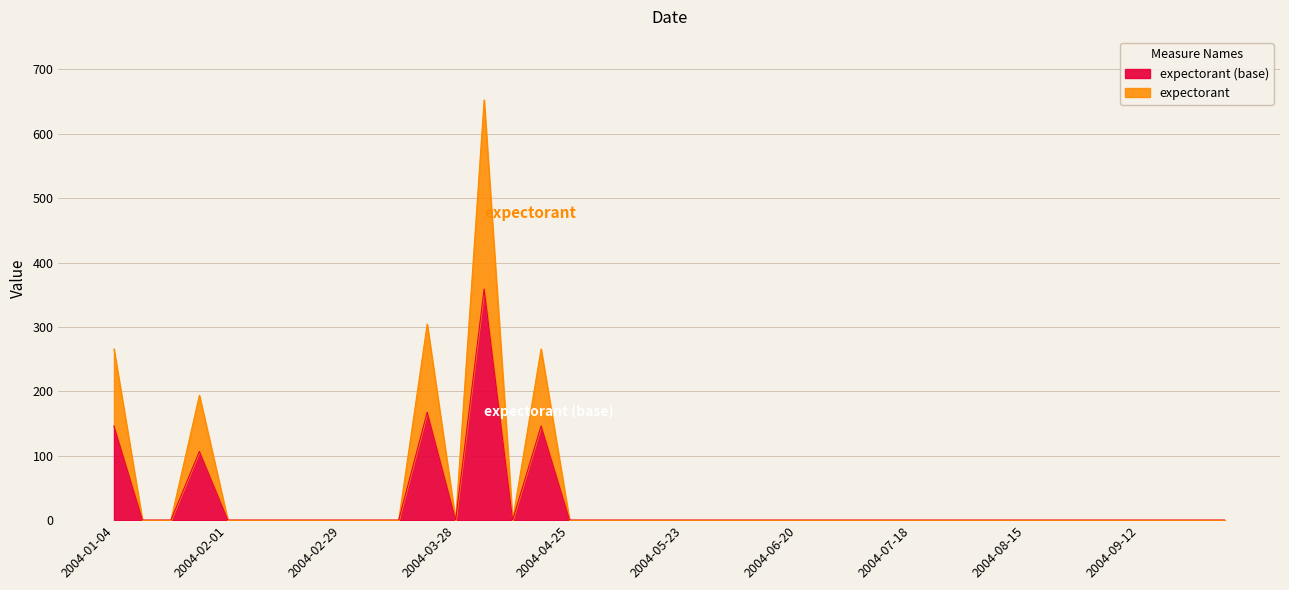

How many values are above zero?

5